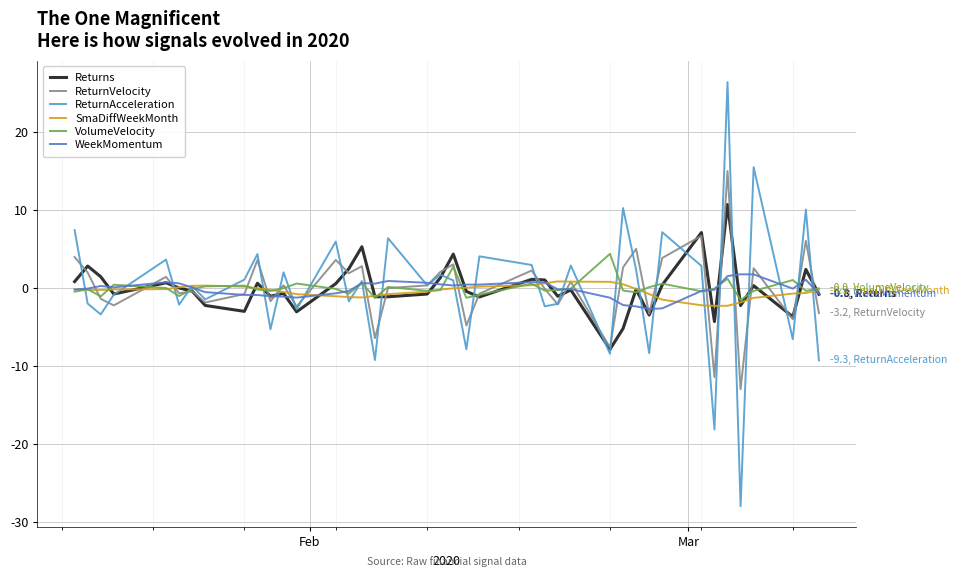

How many categories are shown in the chart?

40